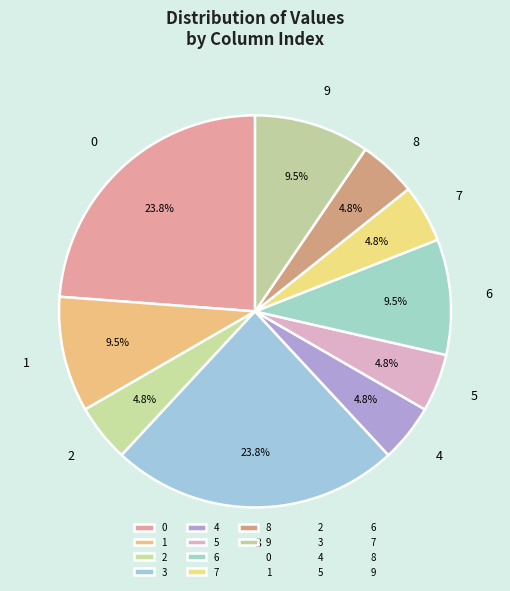

To the nearest percent, what is the combined percentage of 8 and 2?

10%